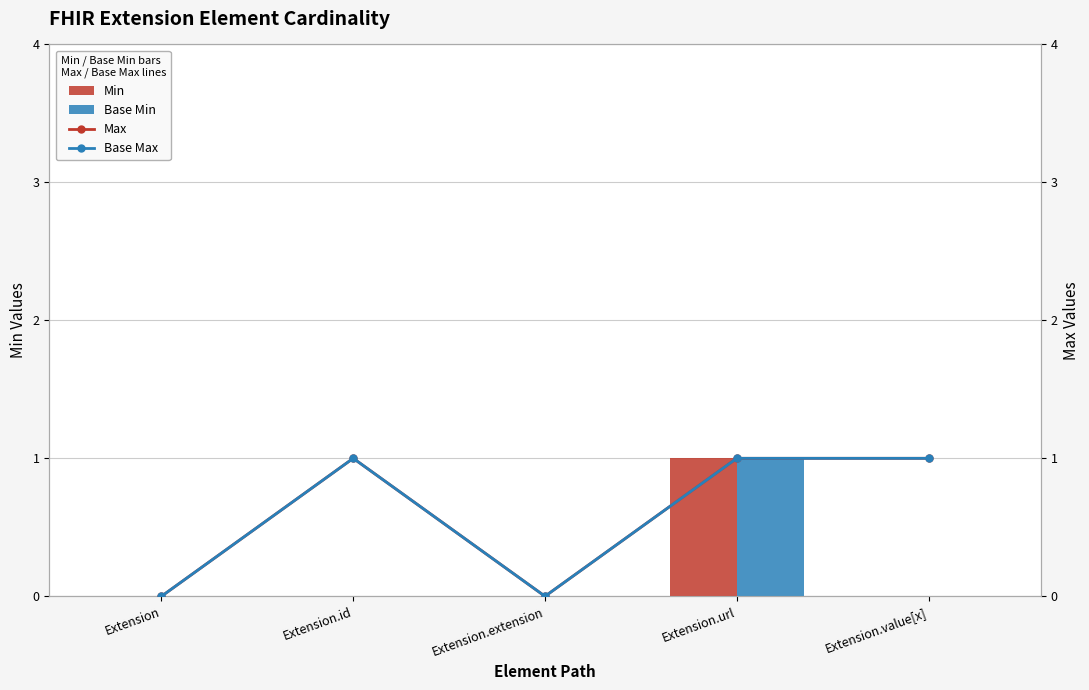

What is the label of the 5th bar from the right?

Extension